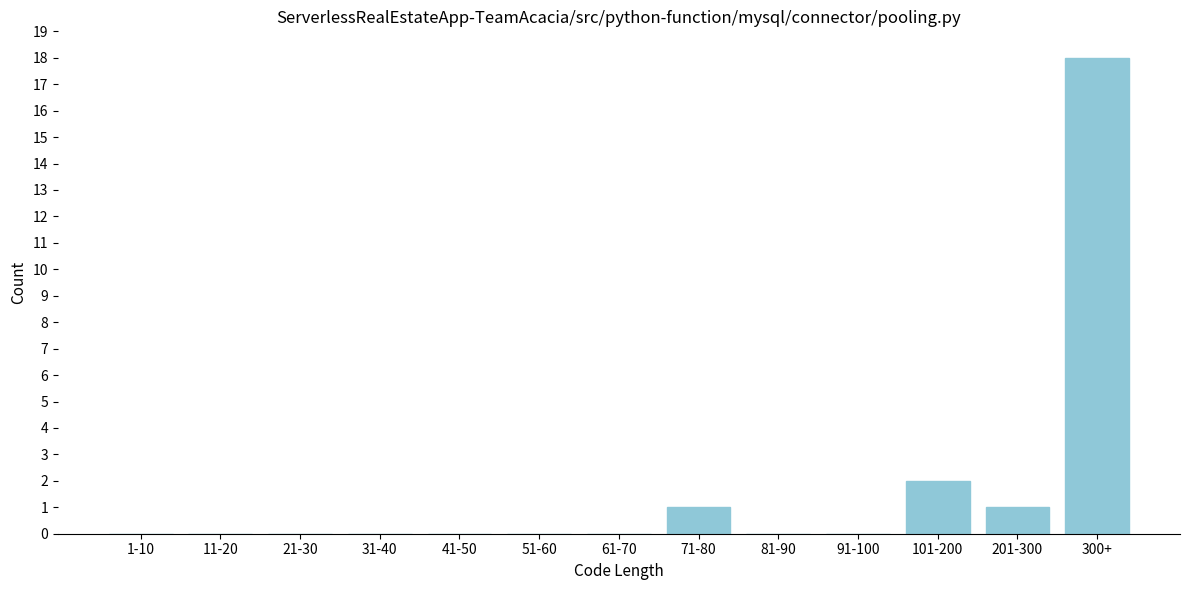

Reading right to left, extract all data points from this chart.

300+=18	201-300=1	101-200=2	91-100=0	81-90=0	71-80=1	61-70=0	51-60=0	41-50=0	31-40=0	21-30=0	11-20=0	1-10=0